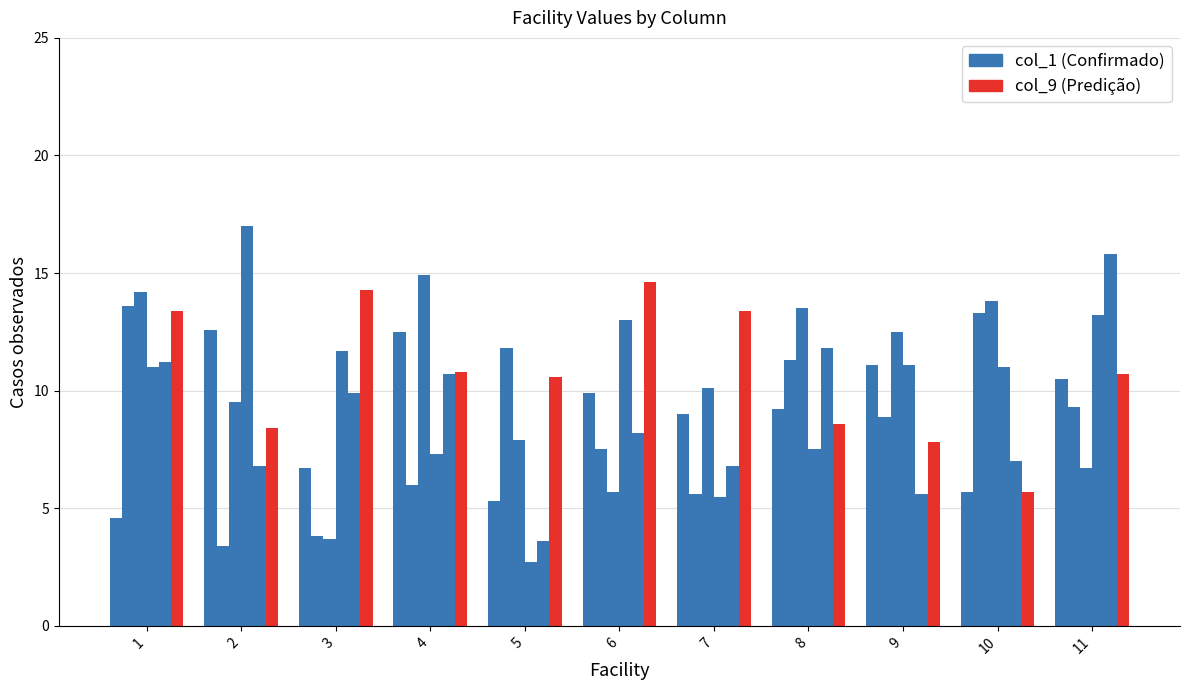

Between 8 and 5, which is larger?

8